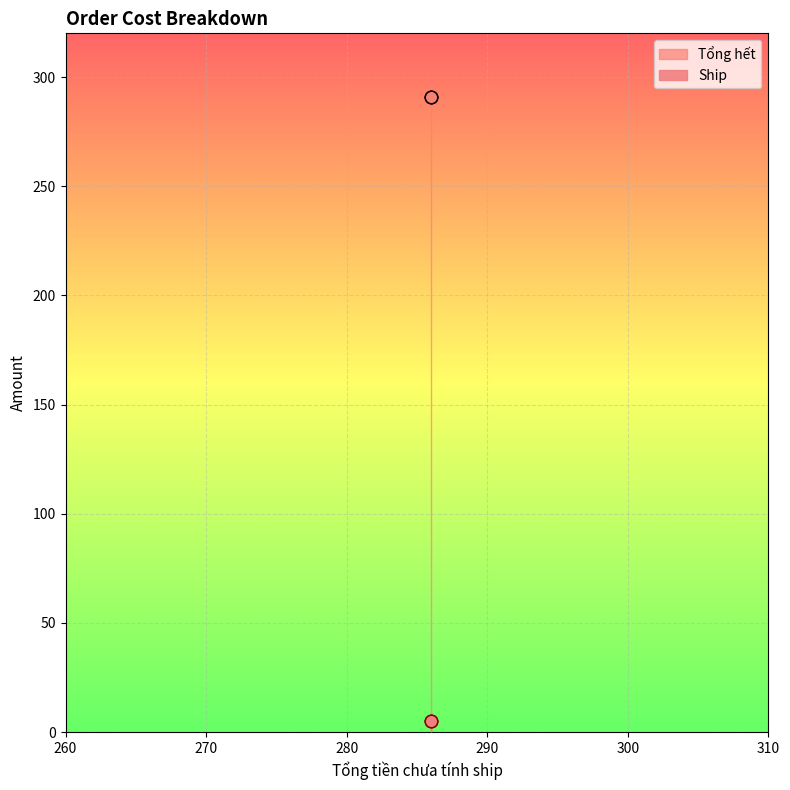

What is the total value across all series at 286?

296